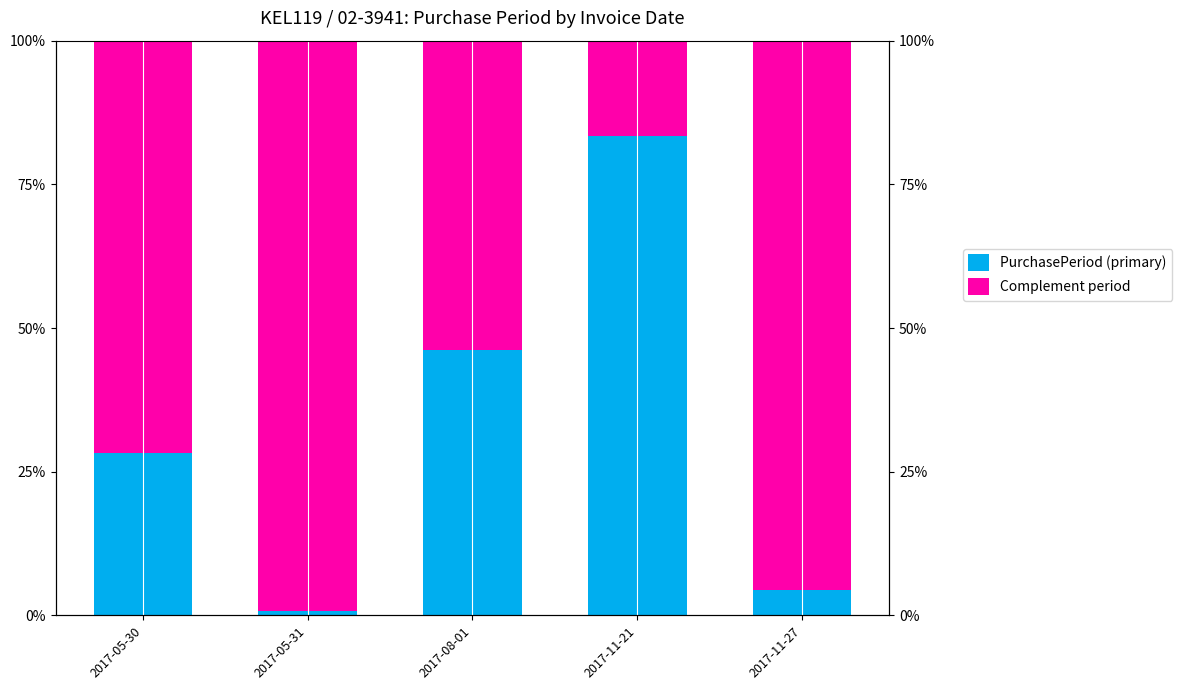

What position from the left is 2017-11-27?

5